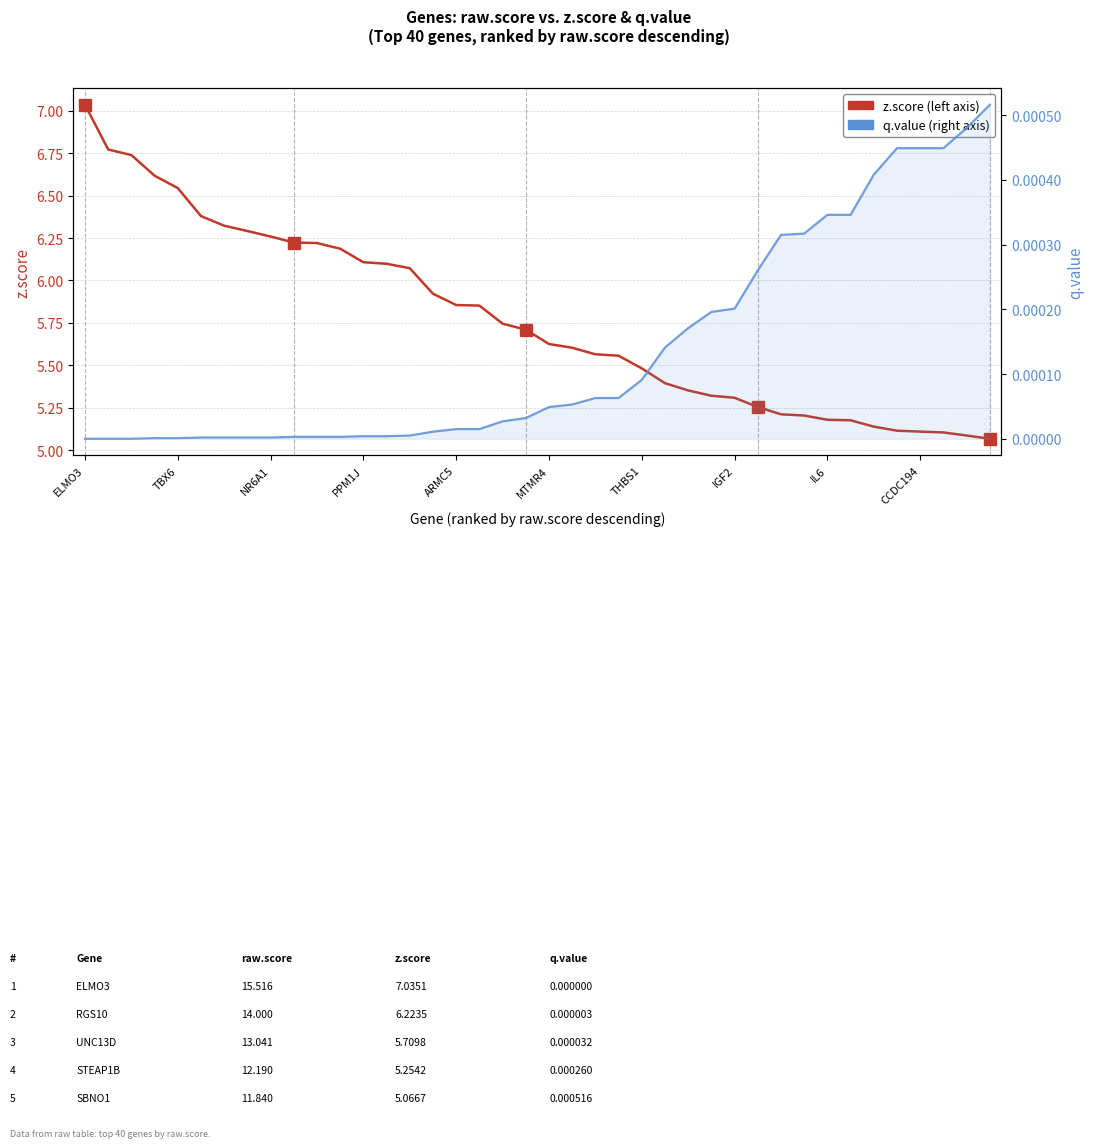

True or false: z.score and q.value cross at least once.

False